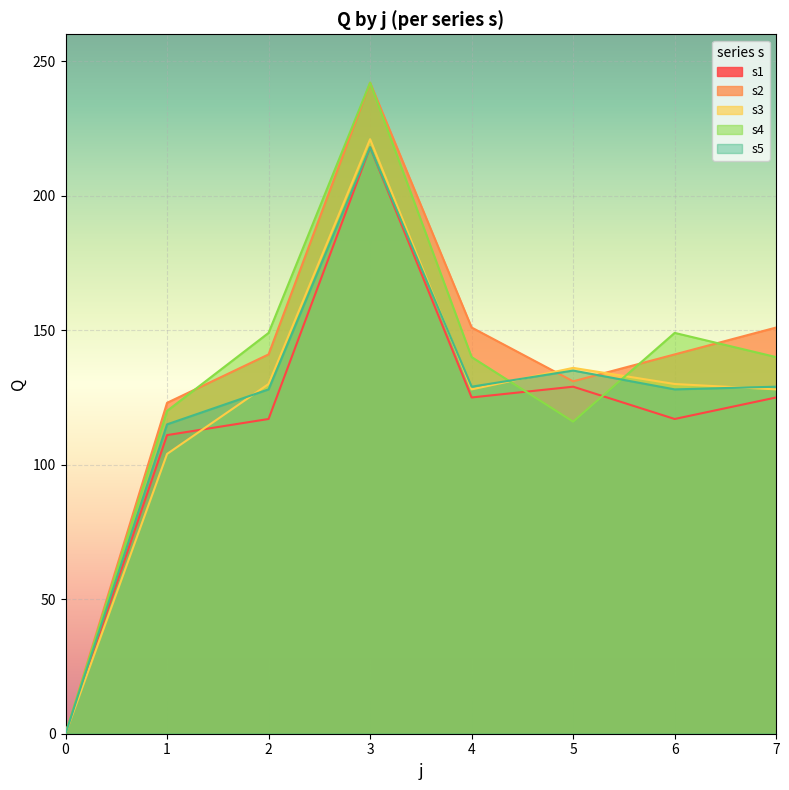

What is the difference between the maximum and minimum values in the s2 series?

242